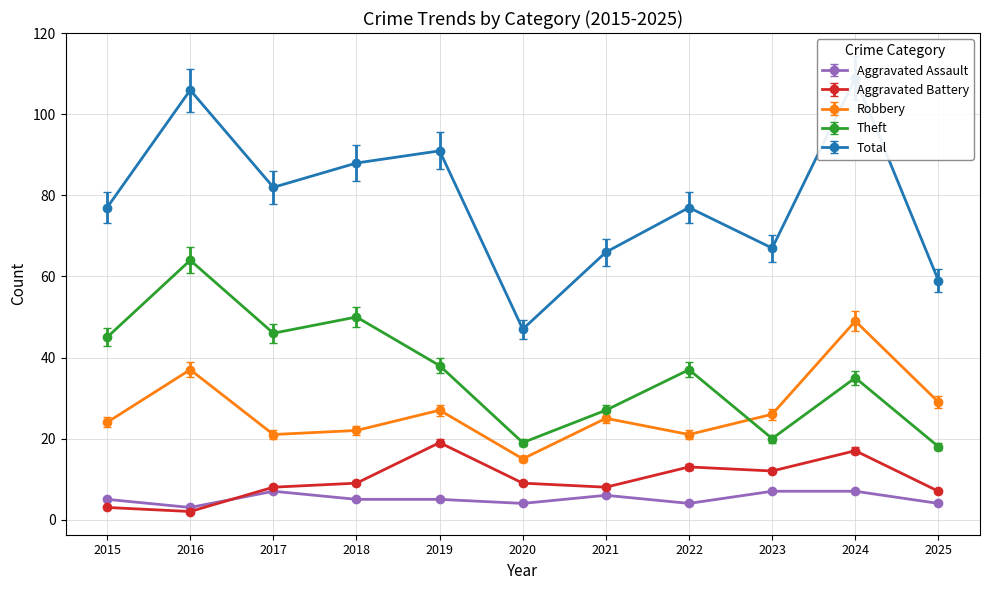

Which series has the largest total across all categories?

Total